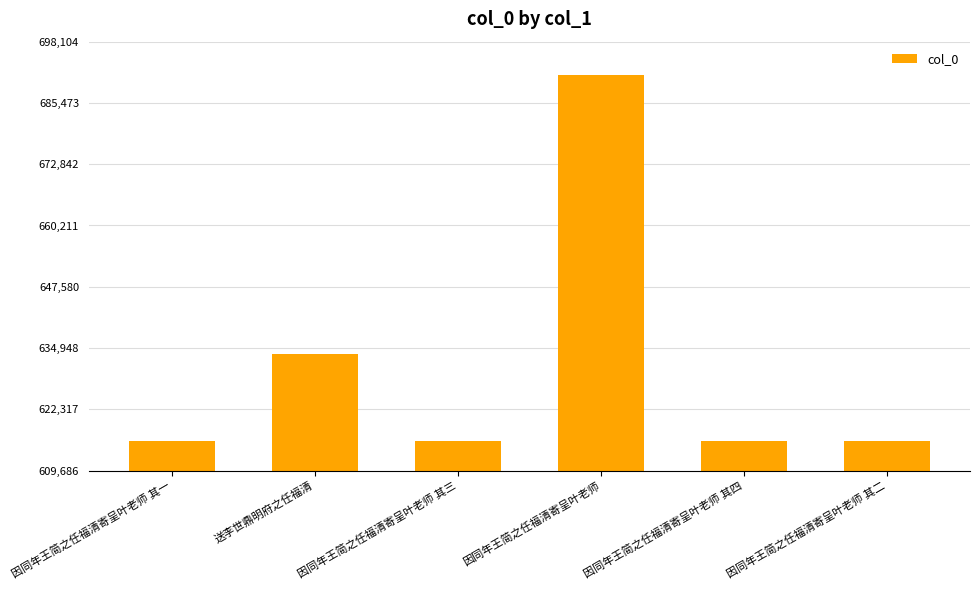

What is the change in value from 因同年王简之任福清寄呈叶老师 其一 to 送李世鼎明府之任福清?

+17924